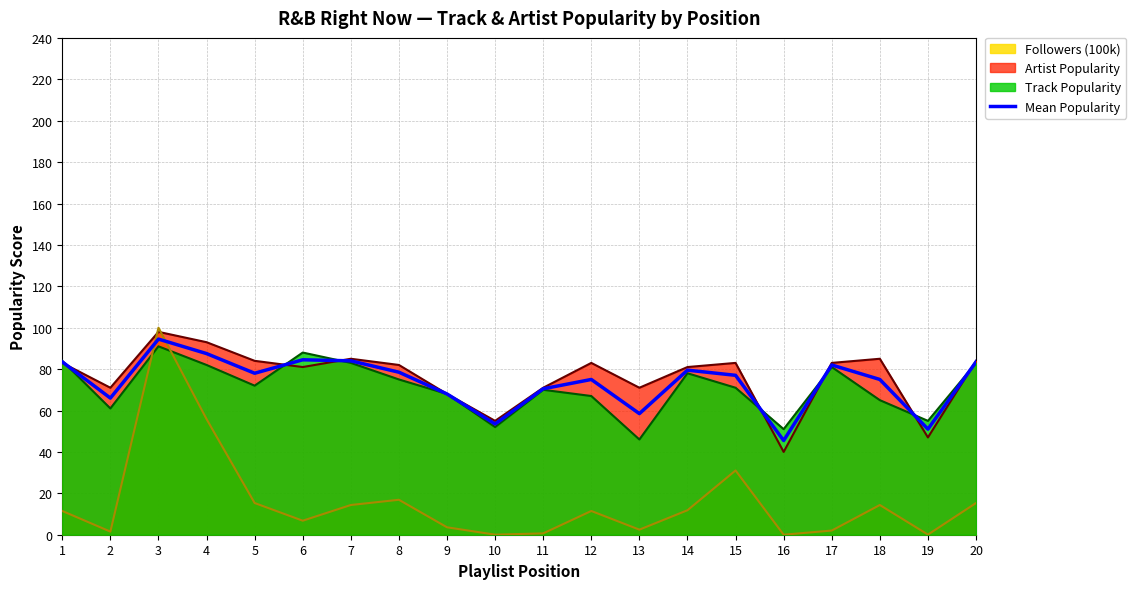

True or false: Followers (100k) and Track Popularity intersect in this chart.

True